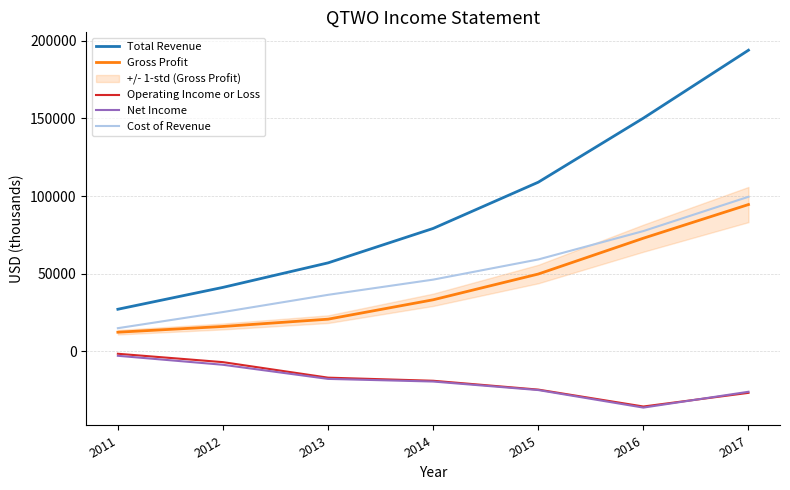

Does the chart display data point markers on the line(s)?

No